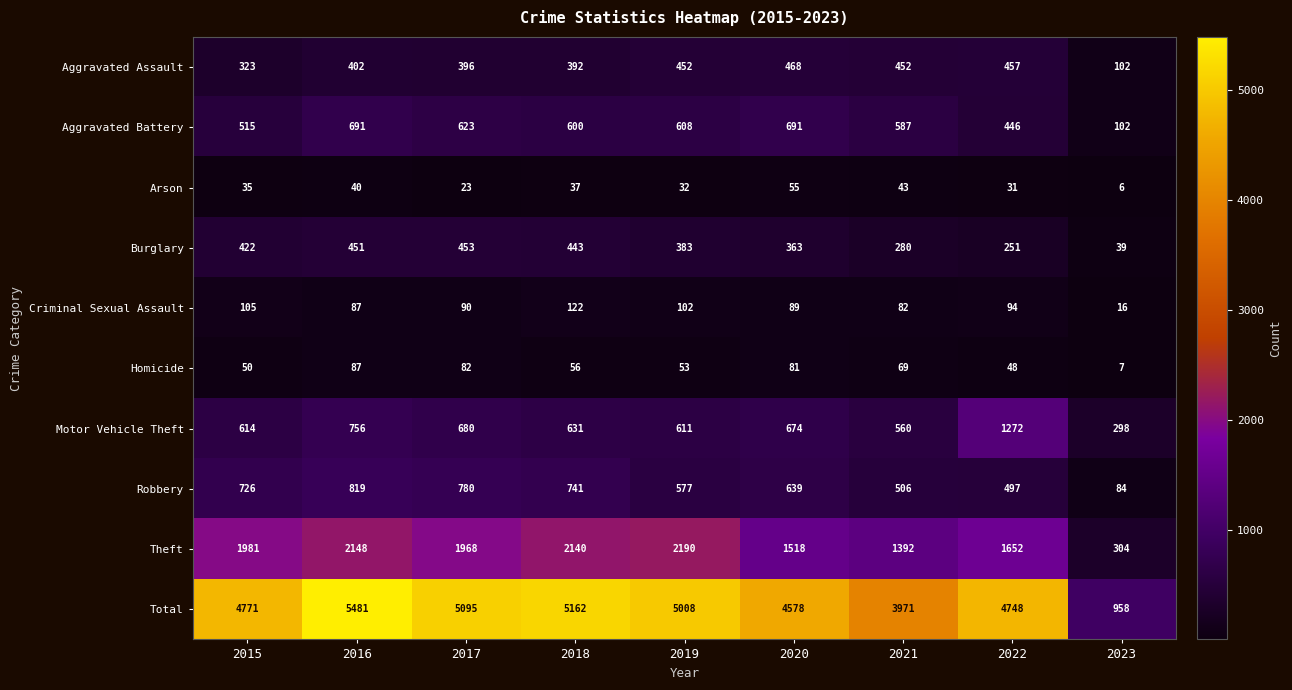

What is the difference between the highest and lowest values at 2022?

4717